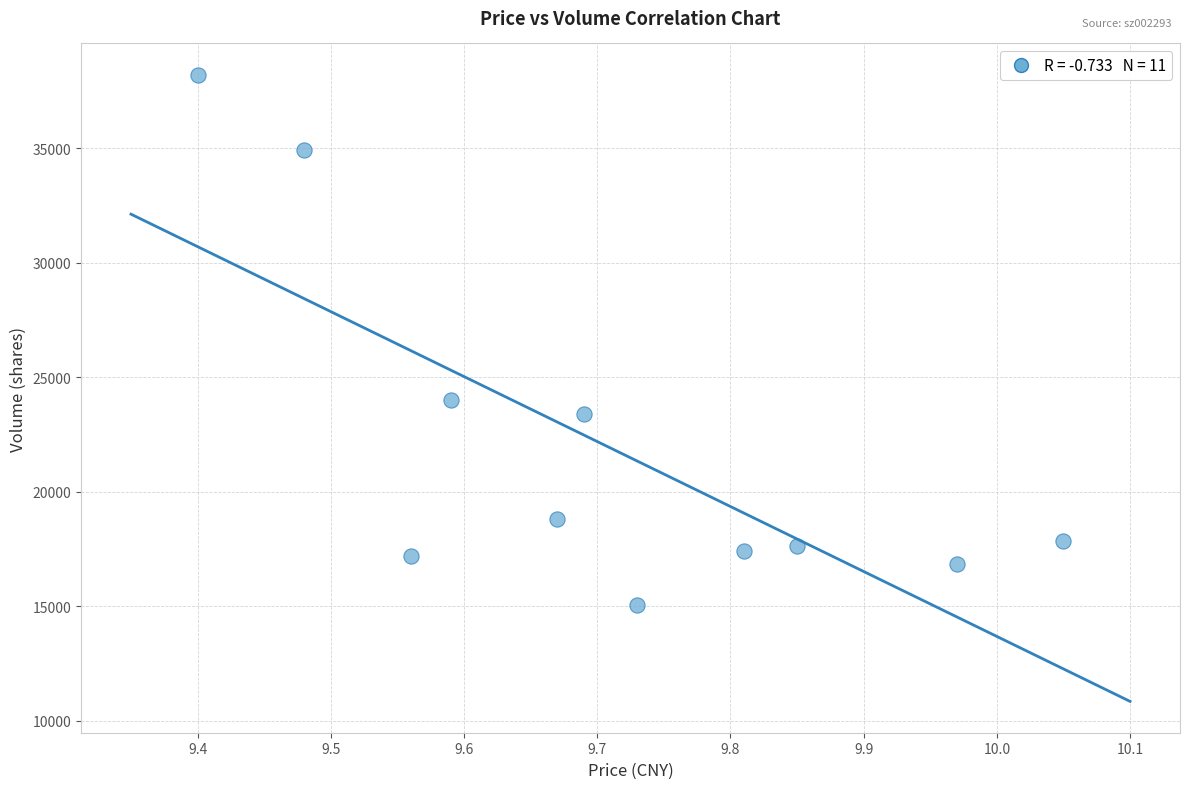

What Y value in the scatter plot is closest to 26624?

24011